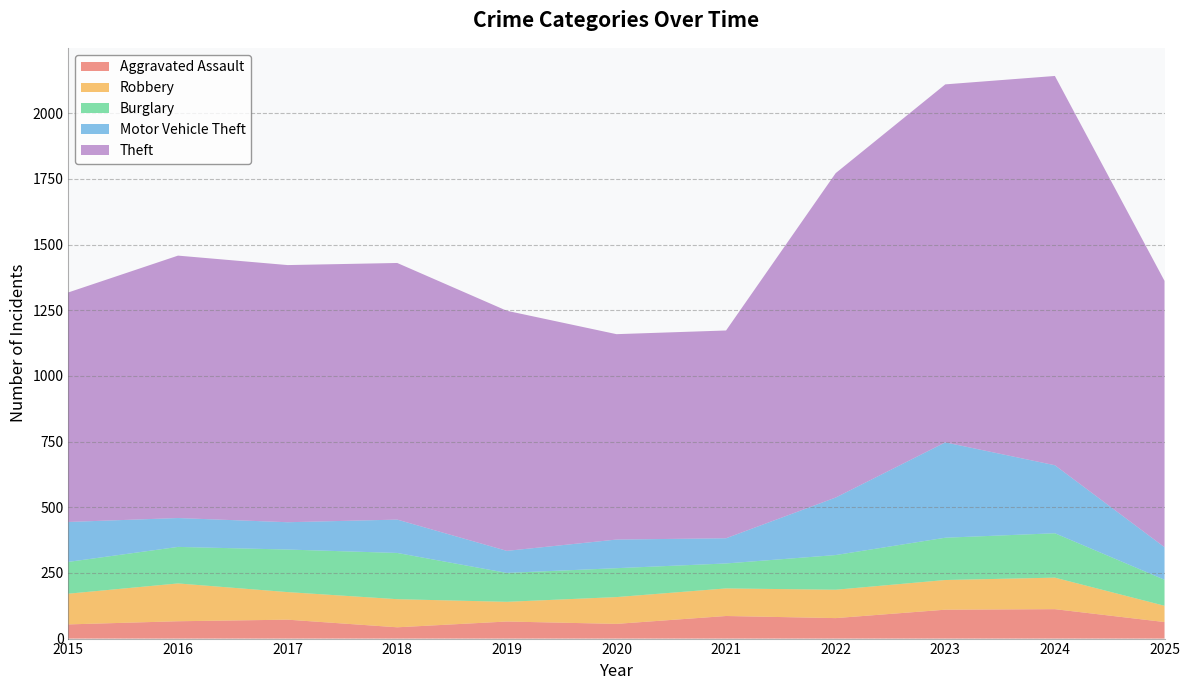

Reading left to right, what are all the values shown in this chart?

Aggravated Assault: 54	66	72	43	65	56	86	78	110	112	63
Robbery: 117	144	105	107	75	102	105	108	113	120	62
Burglary: 121	139	162	176	110	110	95	132	161	169	99
Motor Vehicle Theft: 152	110	104	127	84	109	96	219	363	259	124
Theft: 874	999	979	977	914	782	791	1235	1363	1482	1014